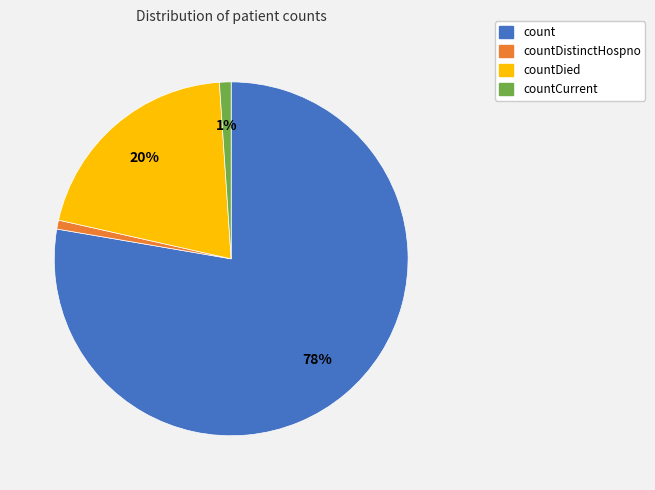

To the nearest percent, what is the difference between the largest and smallest slice percentages?

77%